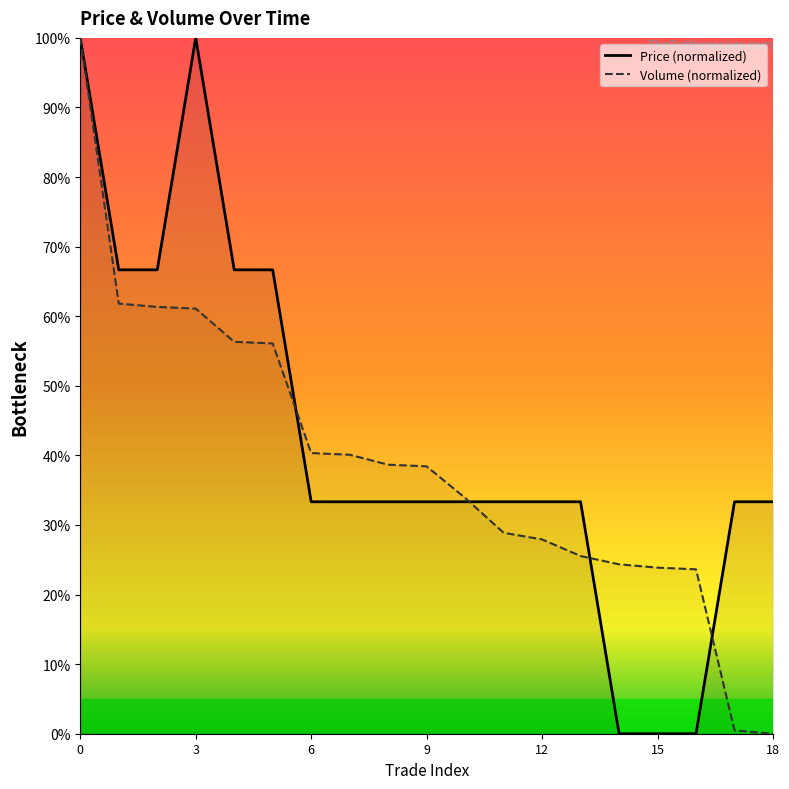

How many times do Volume and Price cross each other?

4